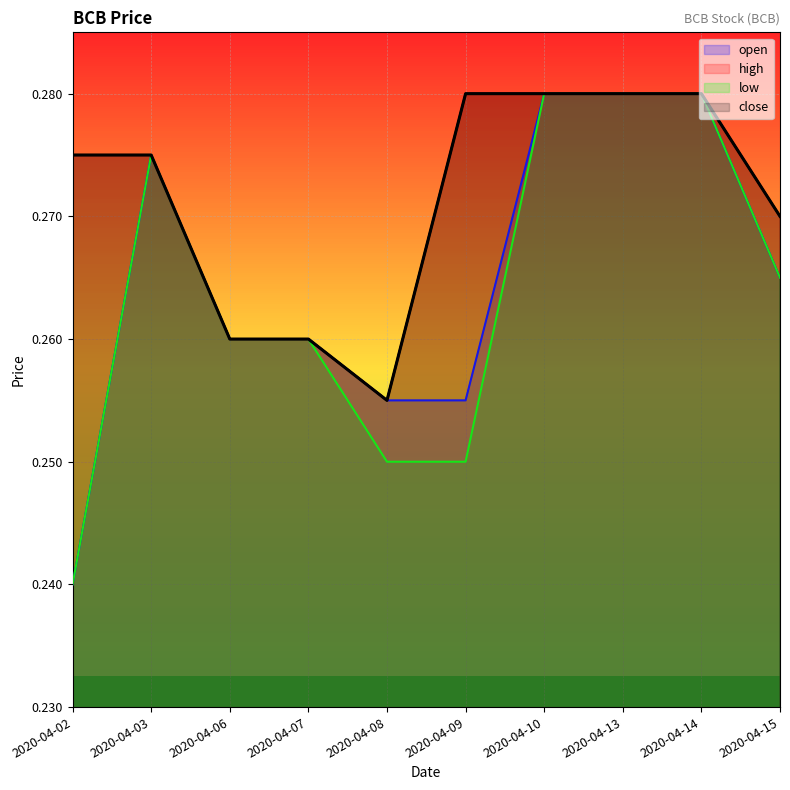

Which series changed the most between 2020-04-06 and 2020-04-13?

open